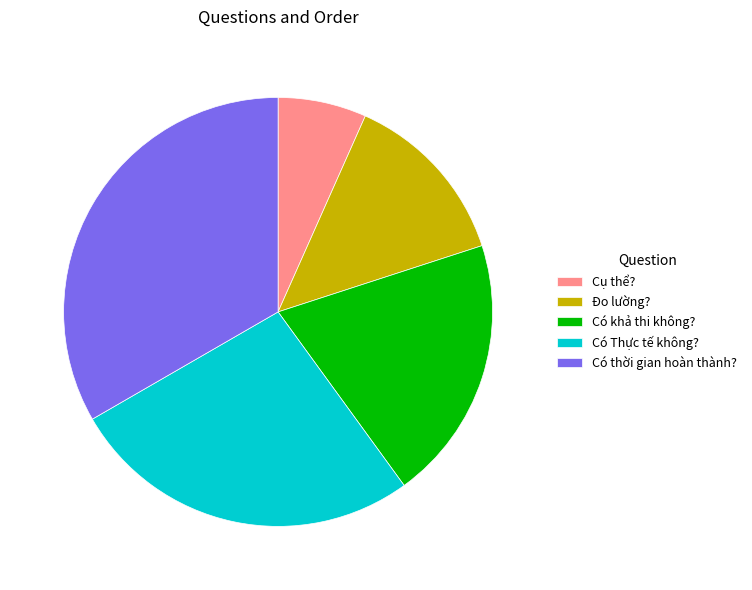

What is the smallest slice in the pie chart?

Cụ thể?